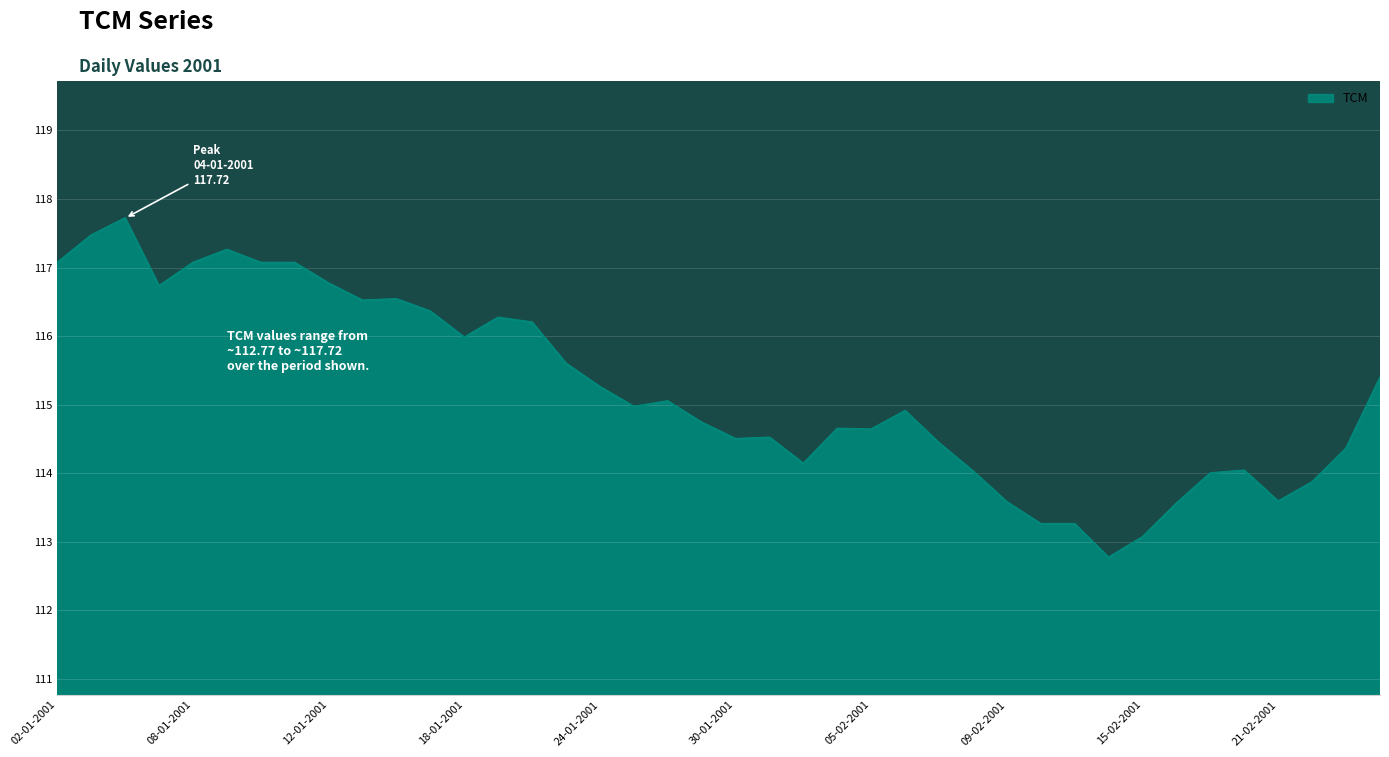

What is the greatest value displayed?

117.7